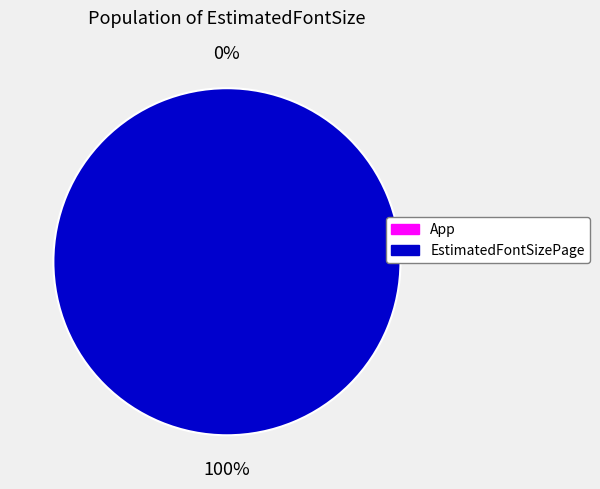

Rank the categories by value from highest to lowest.

EstimatedFontSizePage, App